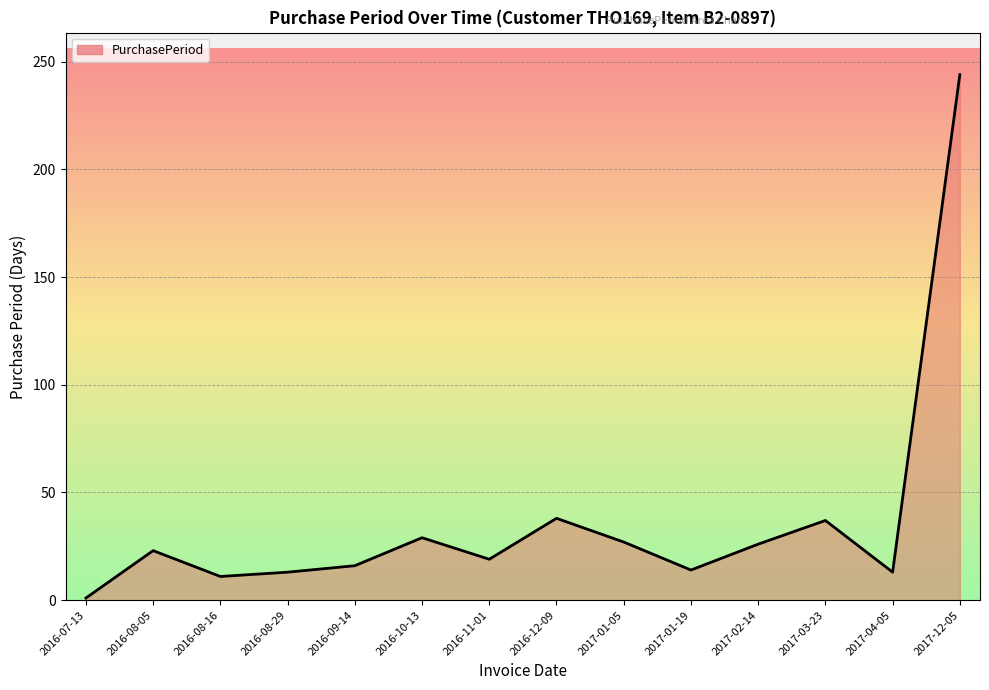

What is the difference between the maximum and minimum values?

243